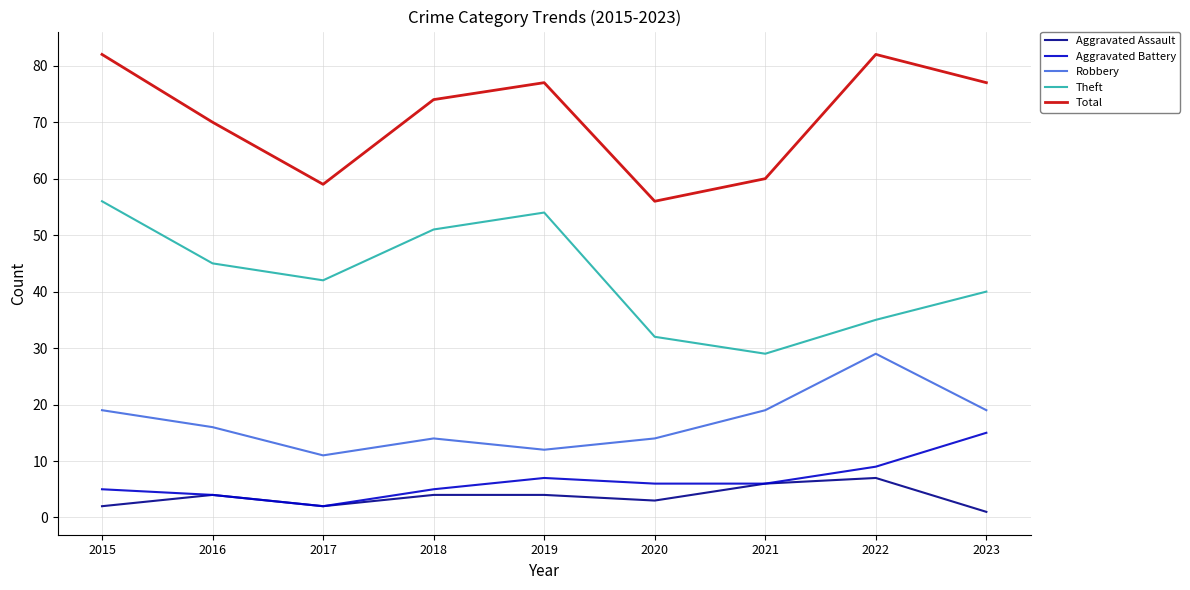

Reading right to left, list all the values displayed in this chart.

Aggravated Assault: 2023=1	2022=7	2021=6	2020=3	2019=4	2018=4	2017=2	2016=4	2015=2
Aggravated Battery: 2023=15	2022=9	2021=6	2020=6	2019=7	2018=5	2017=2	2016=4	2015=5
Robbery: 2023=19	2022=29	2021=19	2020=14	2019=12	2018=14	2017=11	2016=16	2015=19
Theft: 2023=40	2022=35	2021=29	2020=32	2019=54	2018=51	2017=42	2016=45	2015=56
Total: 2023=77	2022=82	2021=60	2020=56	2019=77	2018=74	2017=59	2016=70	2015=82